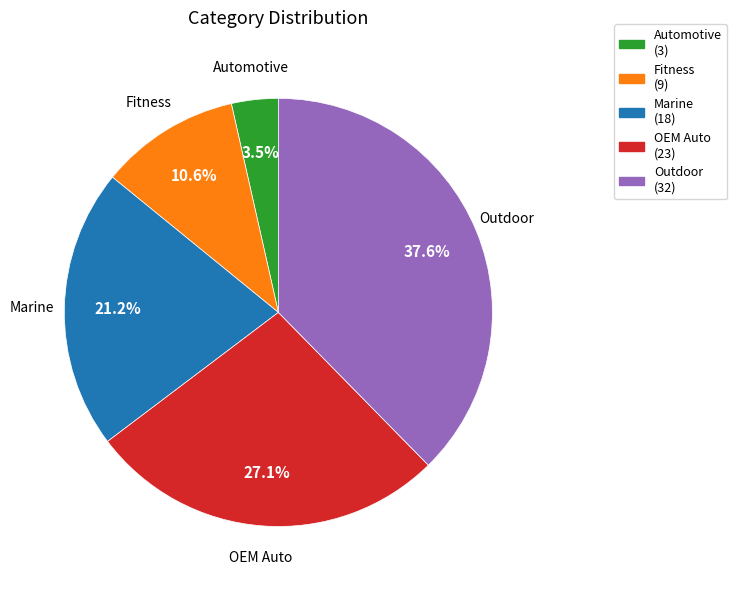

Combined, do Fitness and Automotive account for over 50%?

No